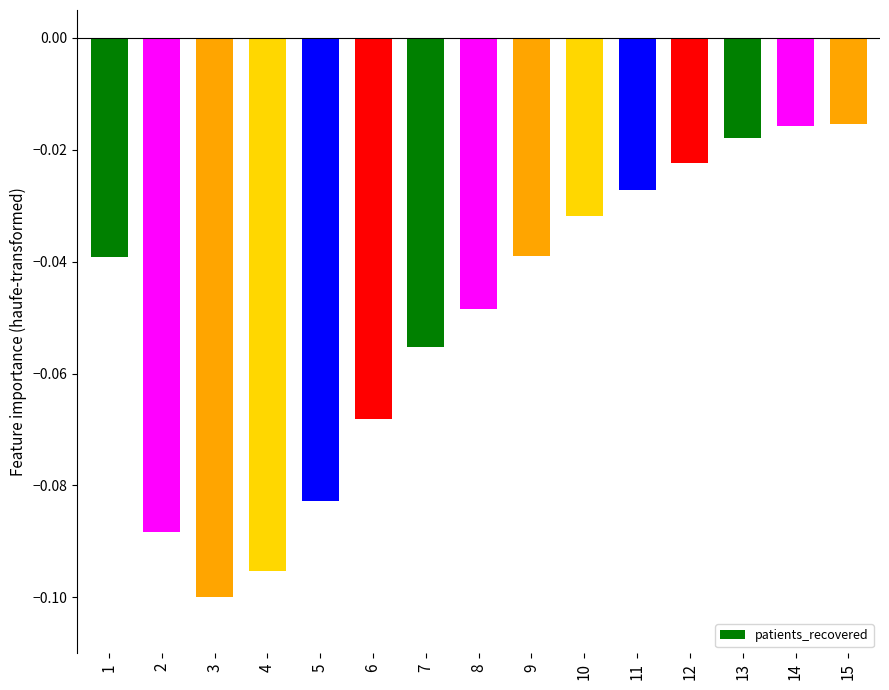

What is the difference between the second highest and second lowest values?

0.1